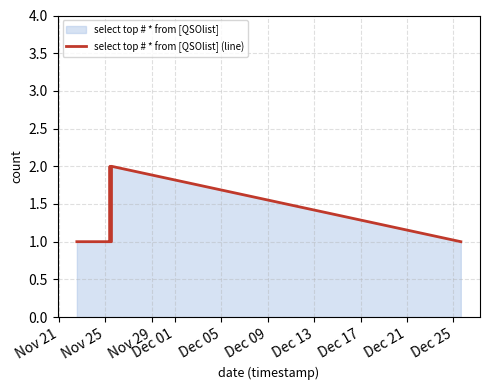

What is the difference between the second highest and second lowest values?

1